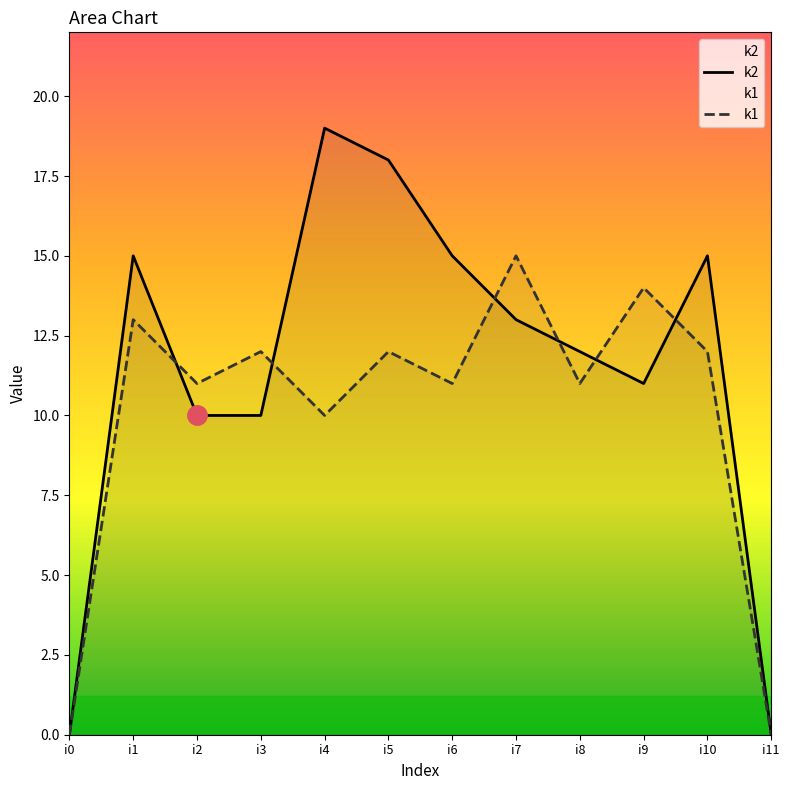

Which category has the highest value in the k2 series?

i4